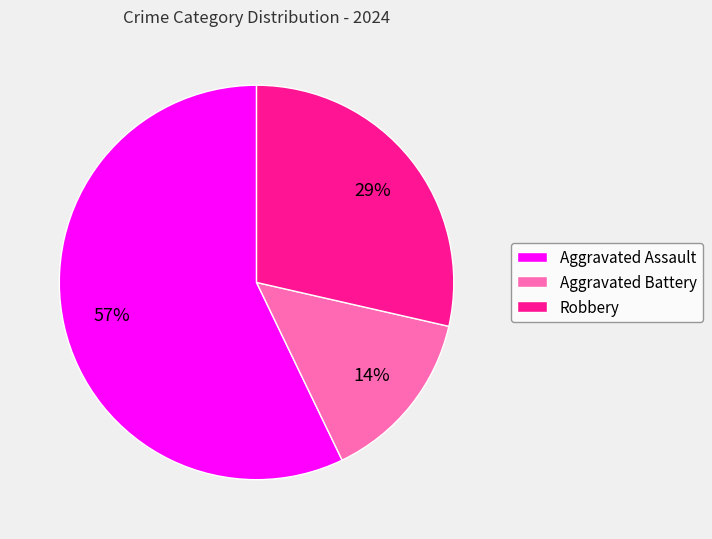

Approximately how many times larger is the value at Aggravated Battery compared to Robbery?

0.5